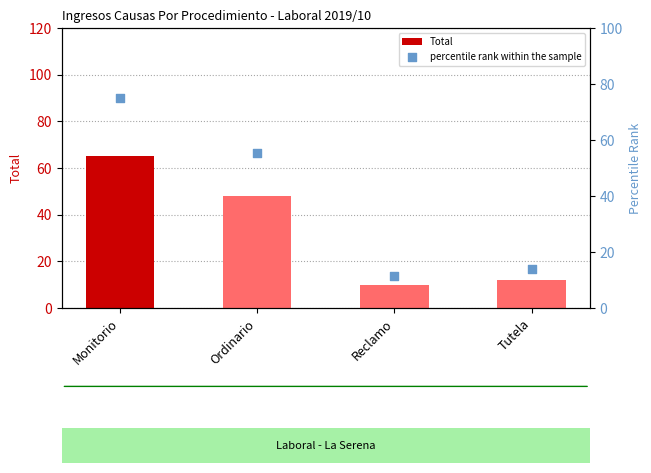

What are all the series names shown in the legend?

Total, percentile rank within the sample